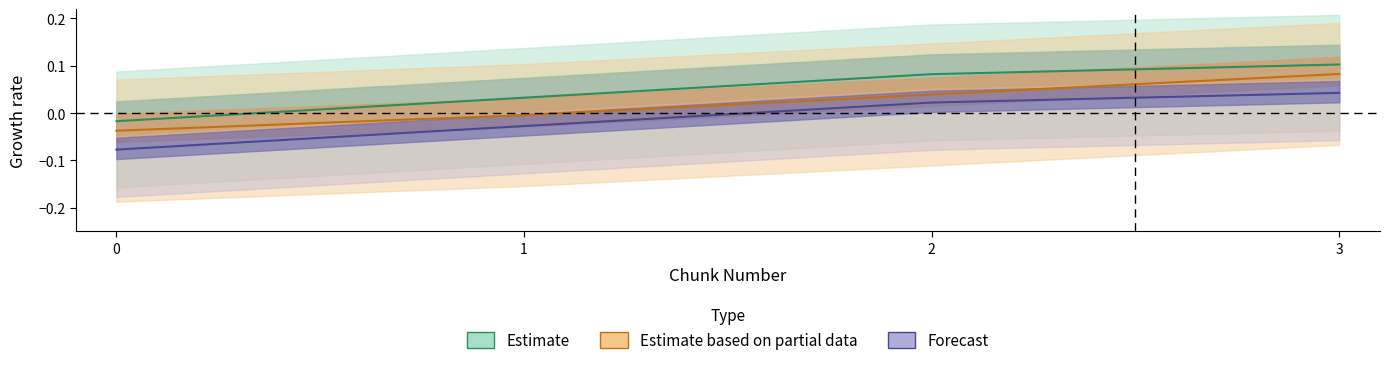

How many values in system_time are above zero?

2